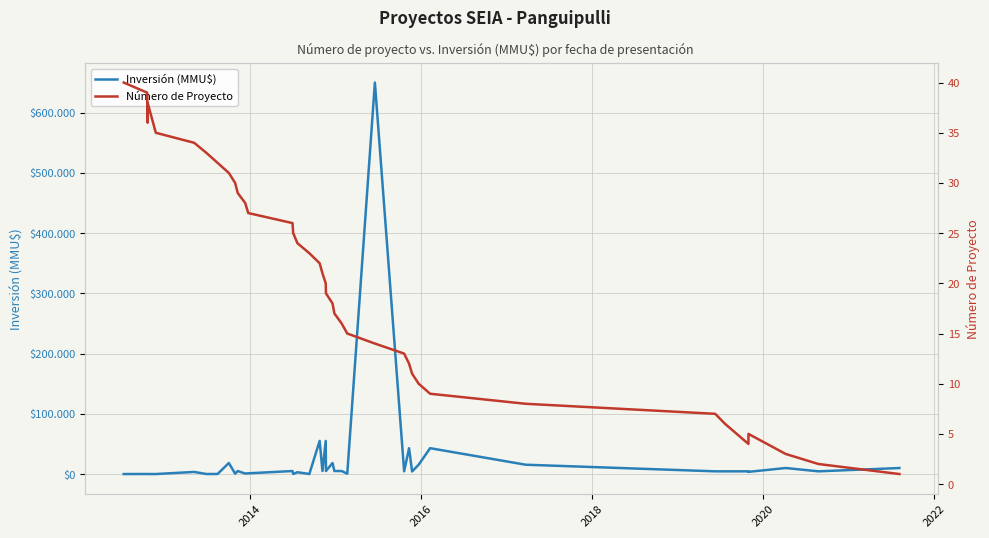

How many interior local valleys does the Número de Proyecto series have?

2